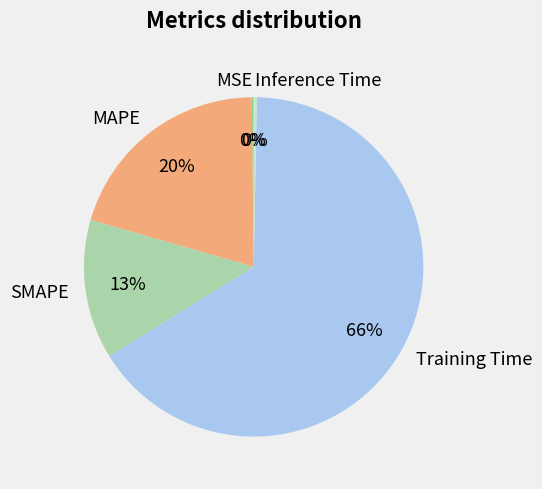

Combined, do MAPE and SMAPE account for over 50%?

No